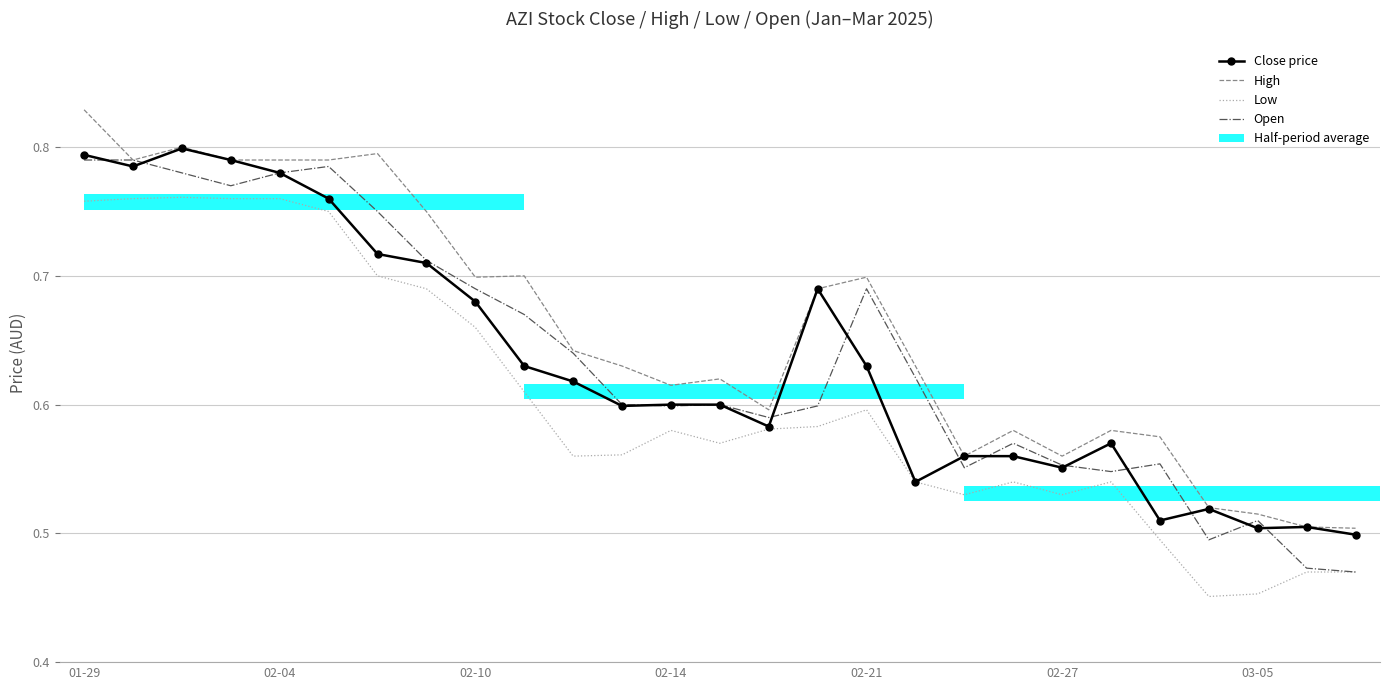

How many Open values are between 0 and 1?

27